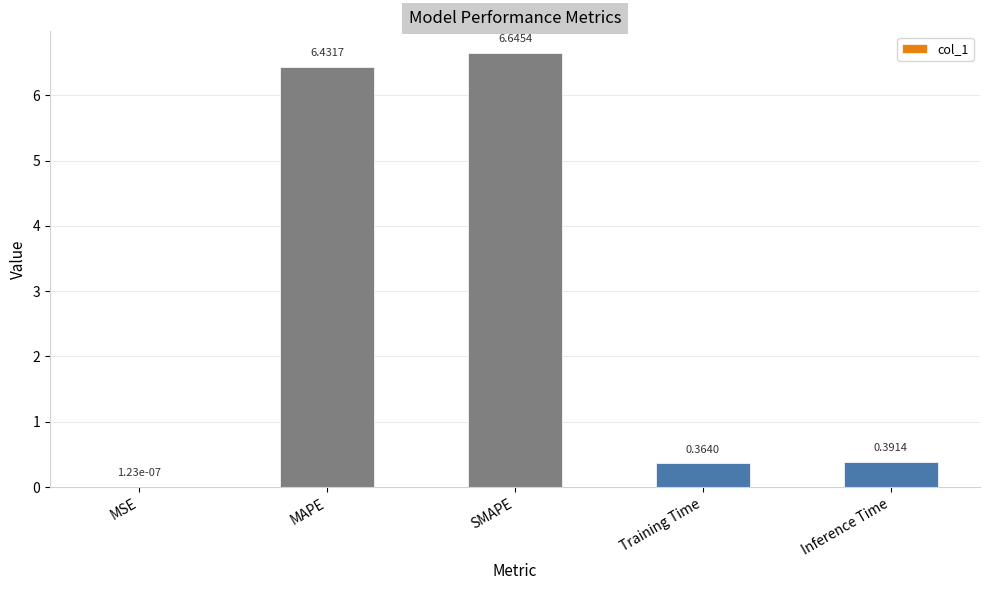

What is the average value?

2.8